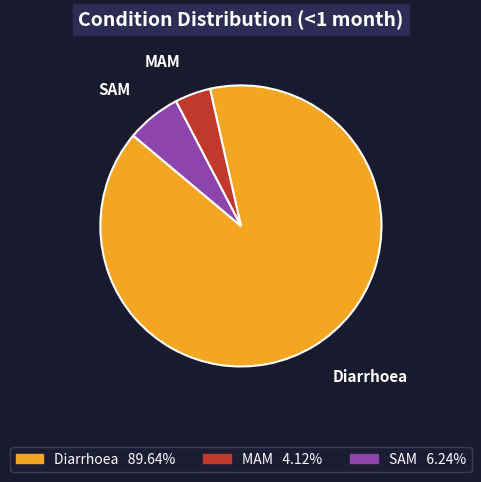

What is the largest slice in the pie chart?

Diarrhoea